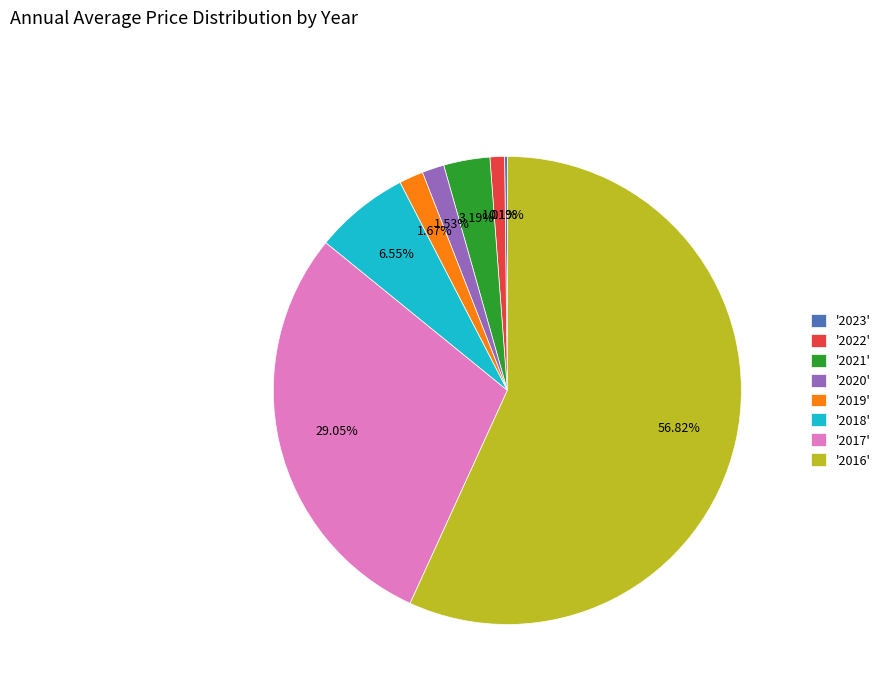

Which slice represents more than half of the pie?

'2016'